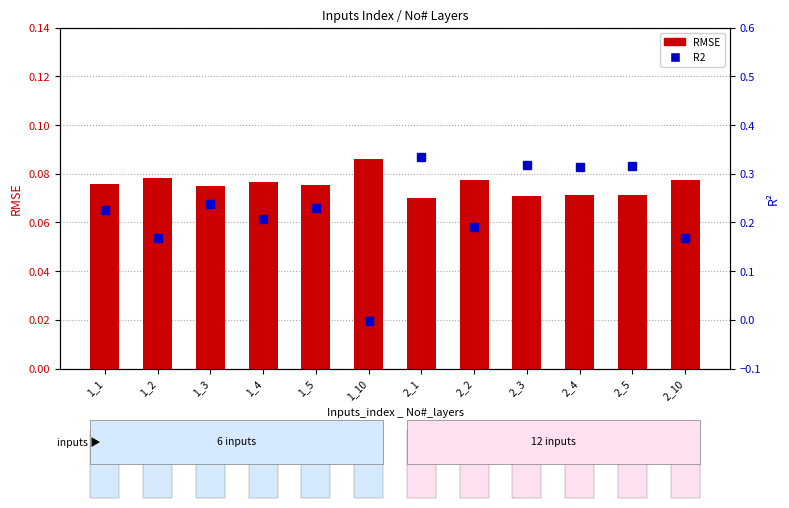

What is the highest value of the R2 series?

0.3